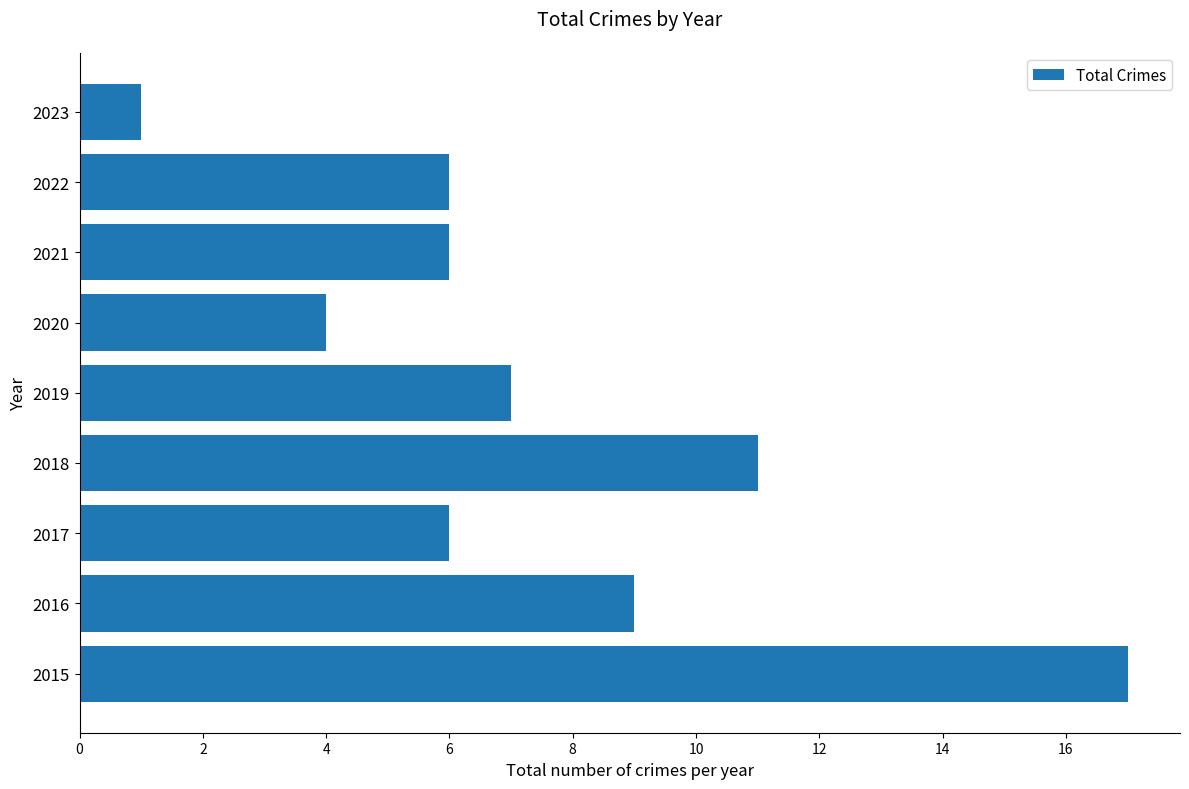

How many series are shown in this chart?

1